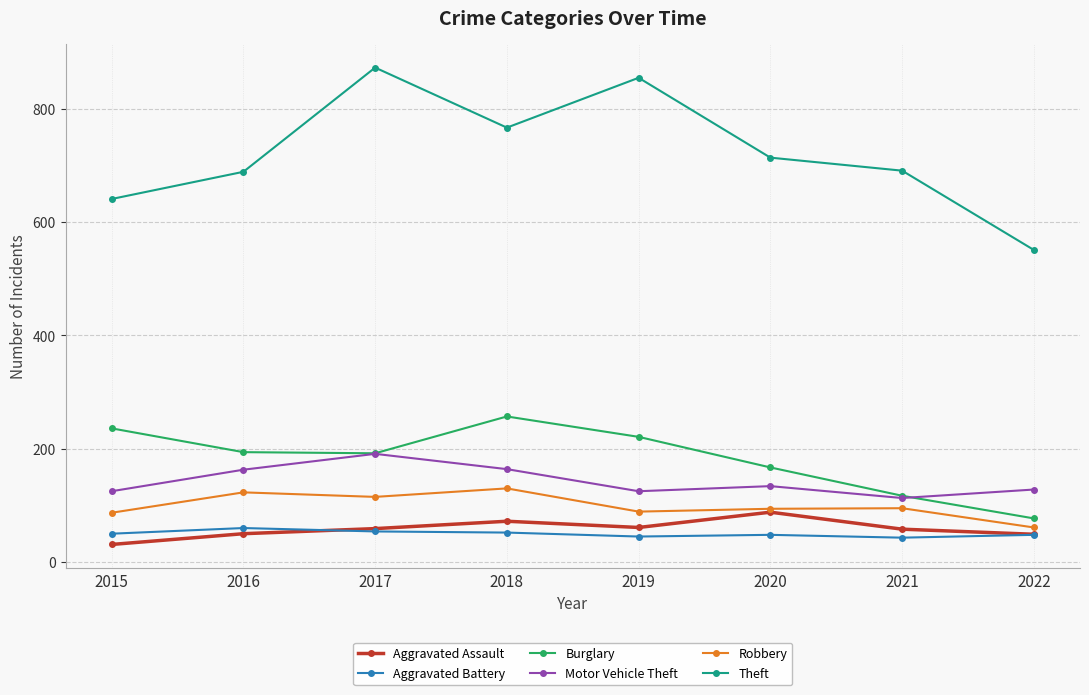

Is this an area chart (filled region under the line)?

No